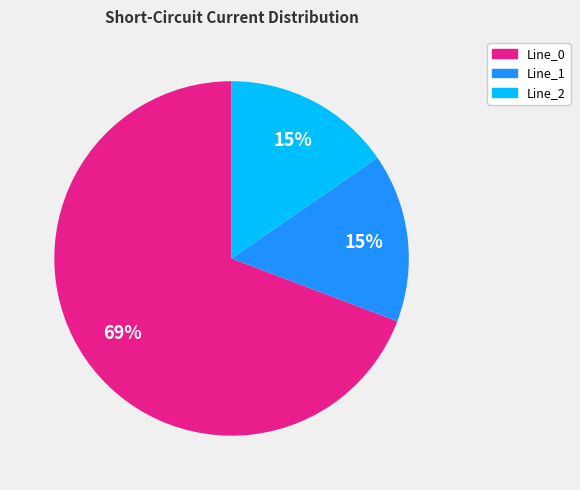

Which has a higher value, Line_0 or Line_1?

Line_0